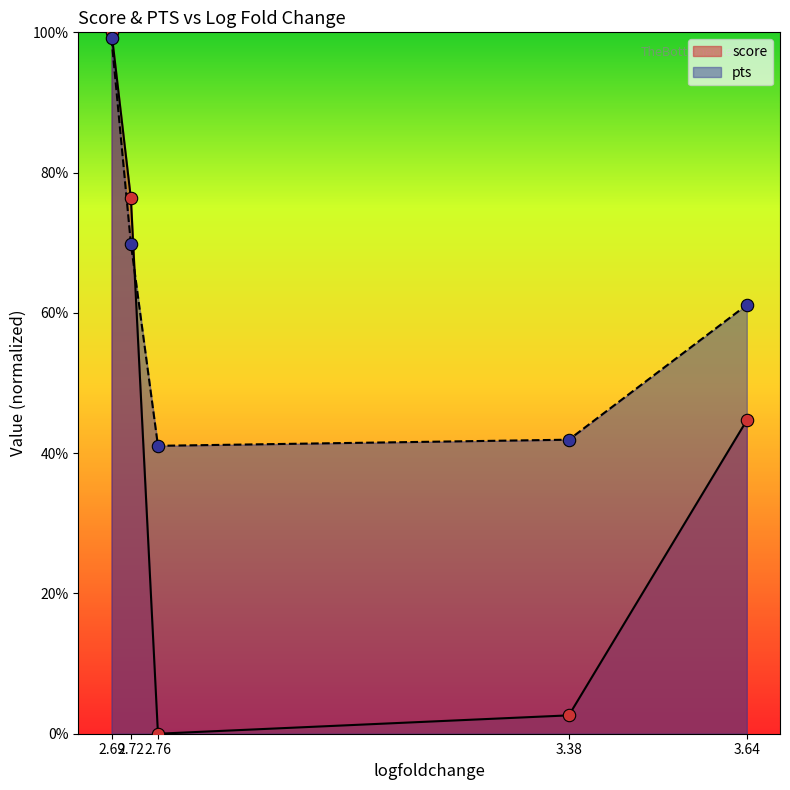

Which series reaches the minimum Y coordinate?

score